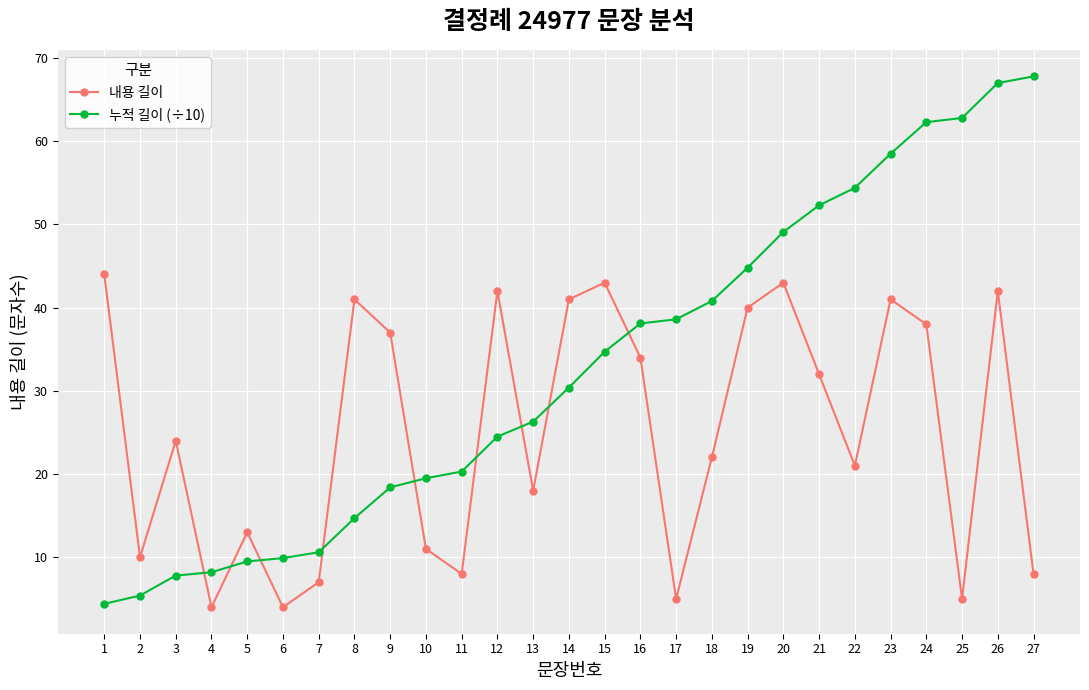

What is the approximate value of 누적 길이 (÷10) at 4?

8.2